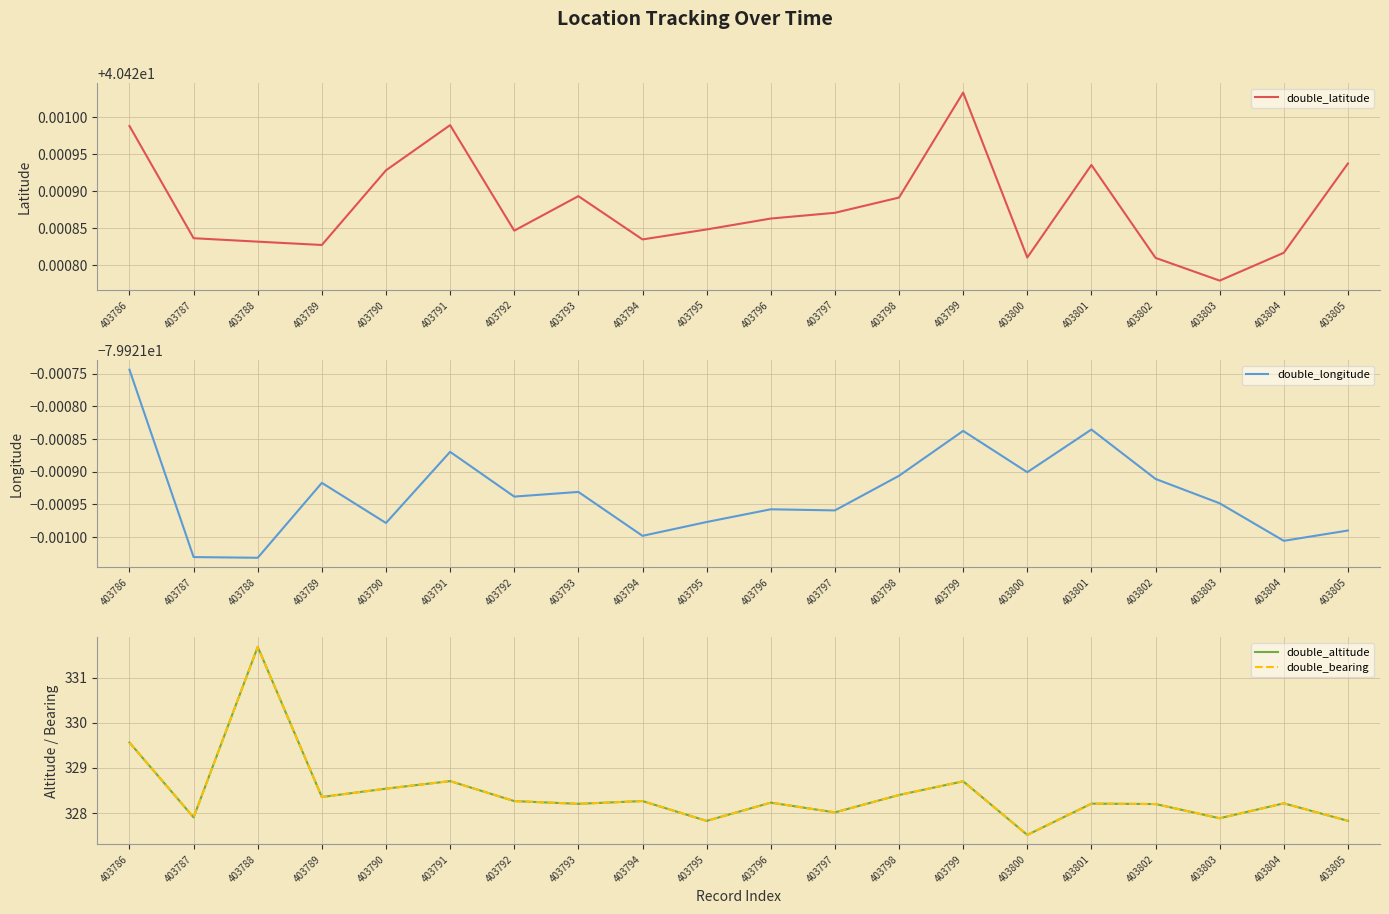

The double_altitude series shows 465.5 at 403787. True or false?

False